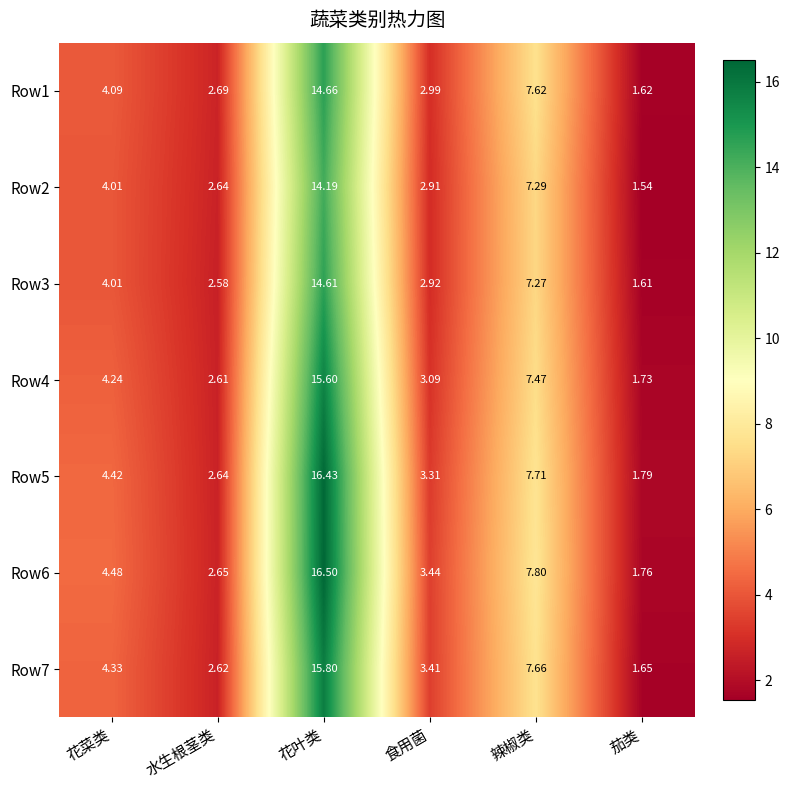

What is the total value across all series at 花菜类?

29.6